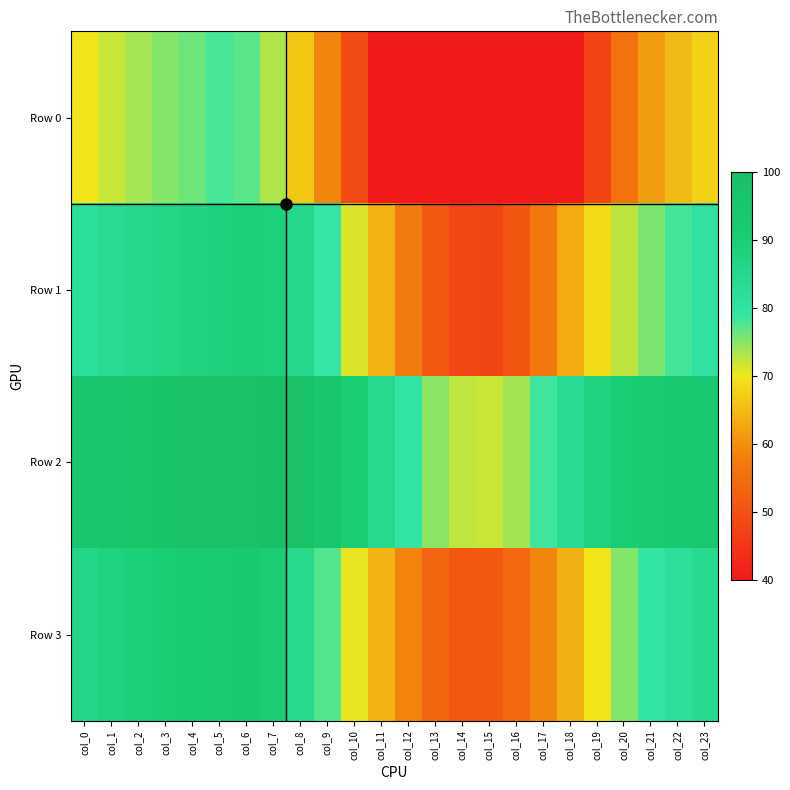

Which has a higher value, col_13 or col_20?

col_20